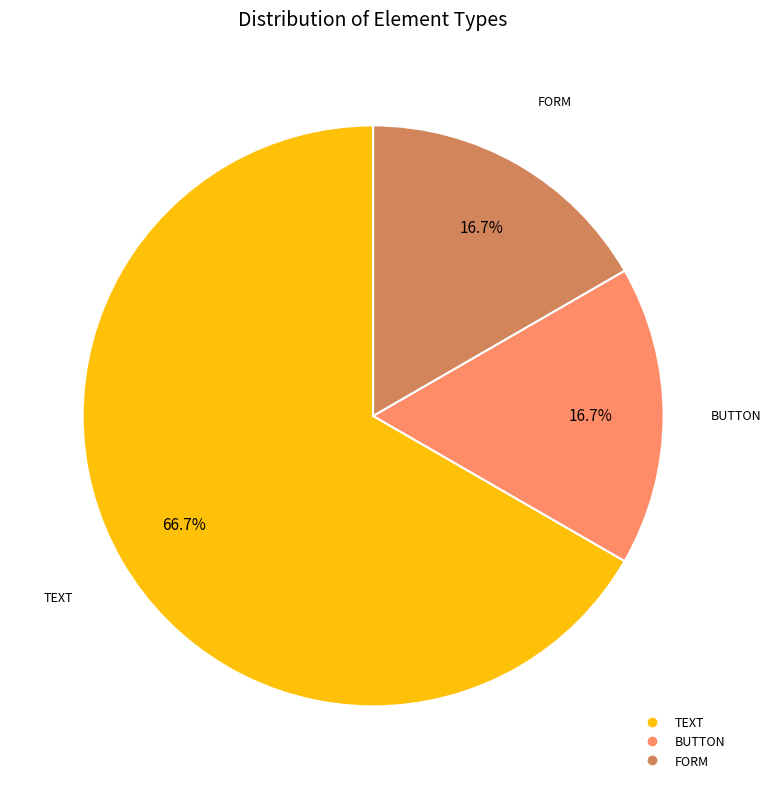

What is the largest slice in the pie chart?

TEXT